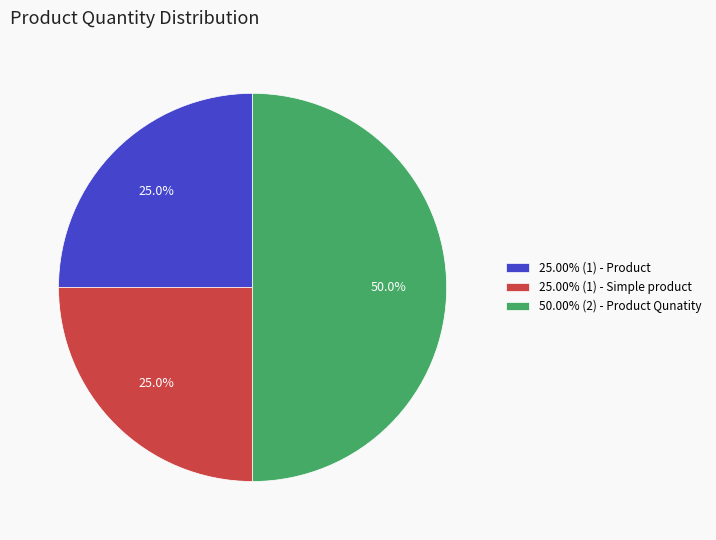

What percentage do 25.00% (1) - Simple product and 25.00% (1) - Product together represent?

50.0%